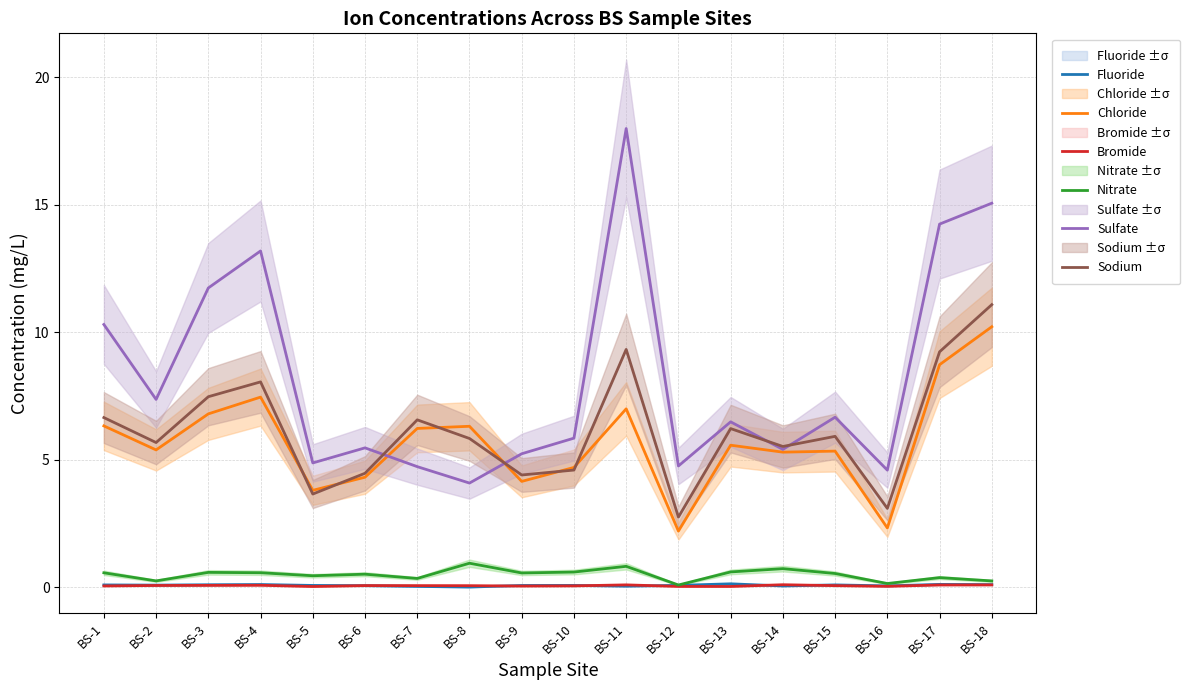

What are all the series names shown in the legend?

Fluoride, Chloride, Bromide, Nitrate, Sulfate, Sodium